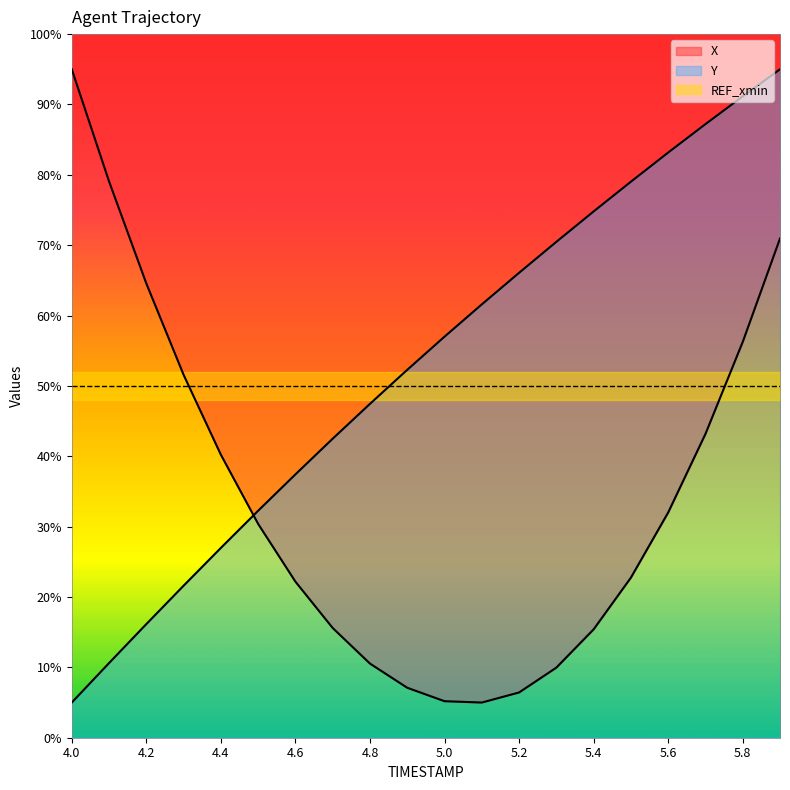

Between which two adjacent categories do X and Y first intersect?

4.4 and 4.5